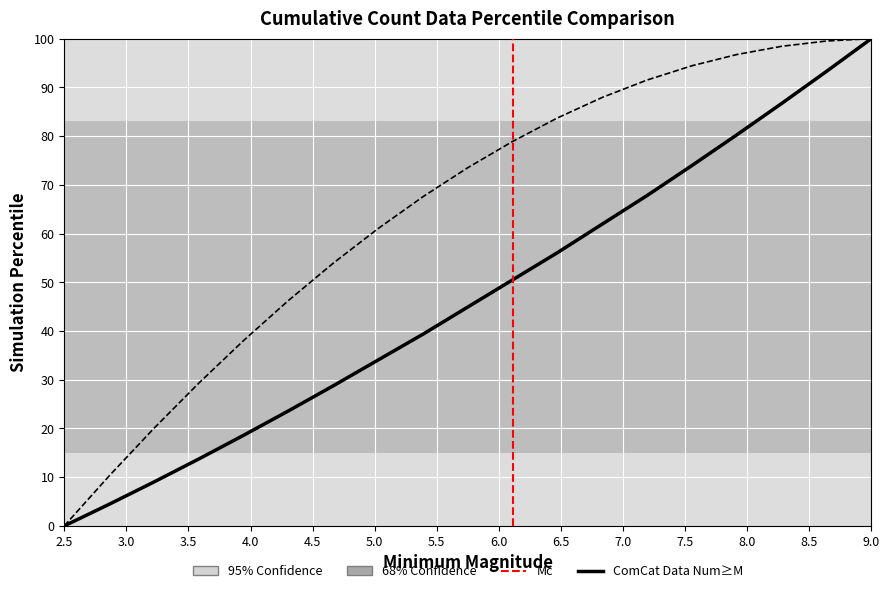

What is the maximum value shown in the chart?

100.0